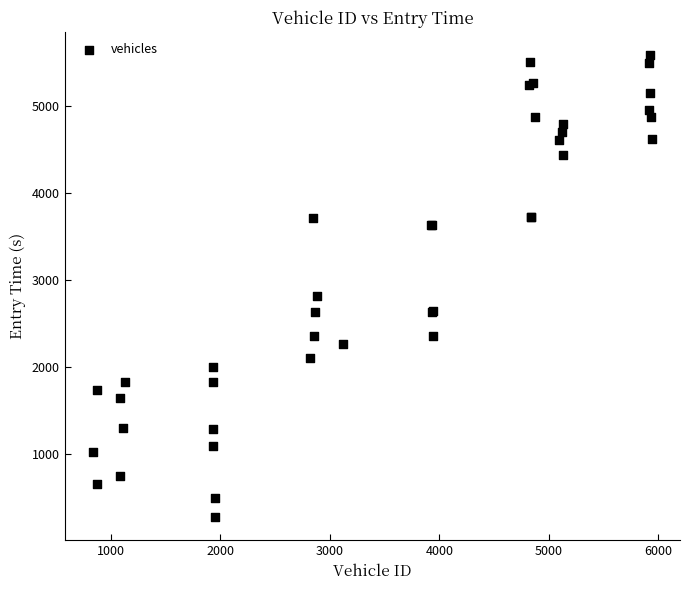

What Y value in the scatter plot is closest to 2931?

2814.3